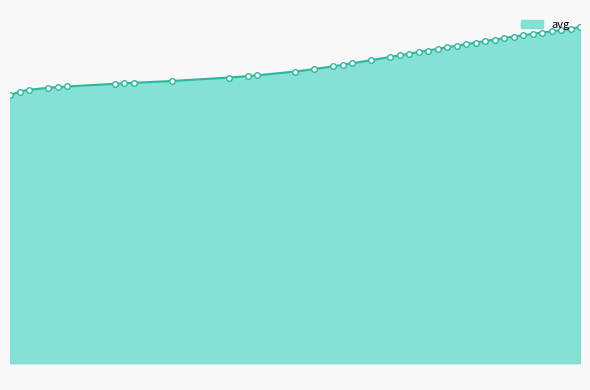

Is this an area chart (filled region under the line)?

Yes